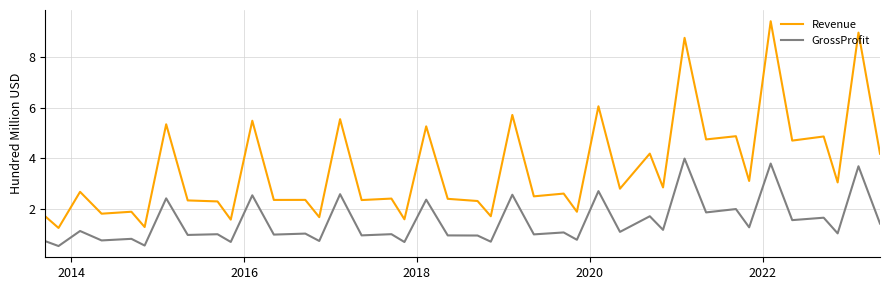

True or false: Revenue and GrossProfit intersect in this chart.

False